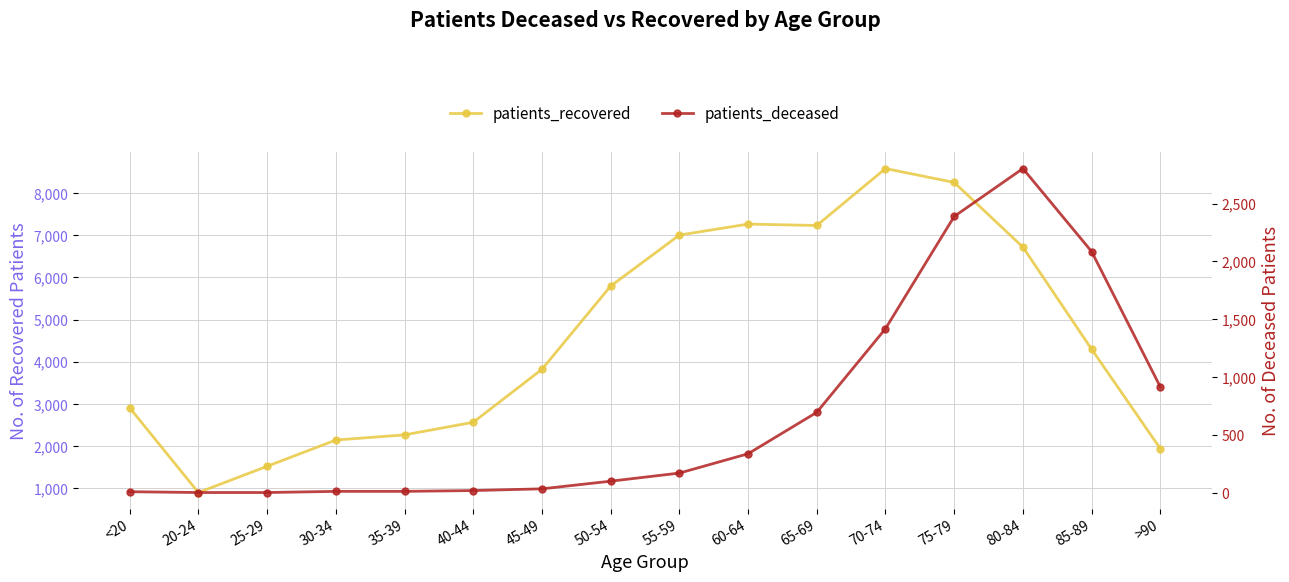

Which series changed the most between 20-24 and 40-44?

patients_recovered